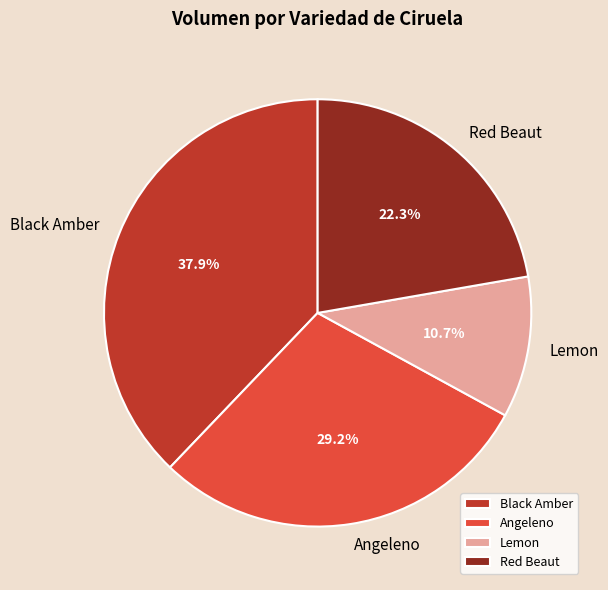

How many segments does this pie chart have?

4